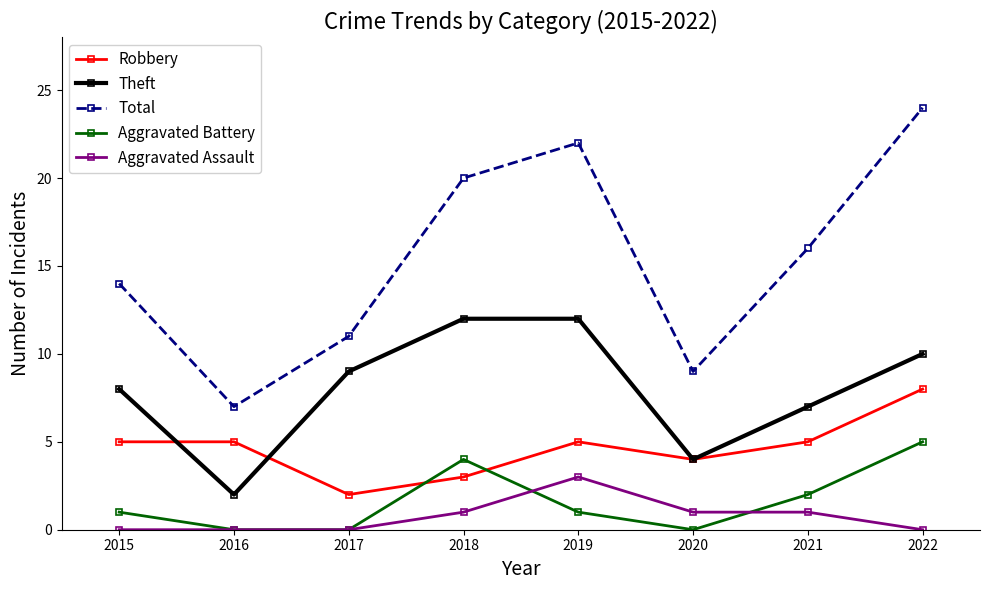

The Aggravated Battery series shows 4 at 2018. True or false?

True